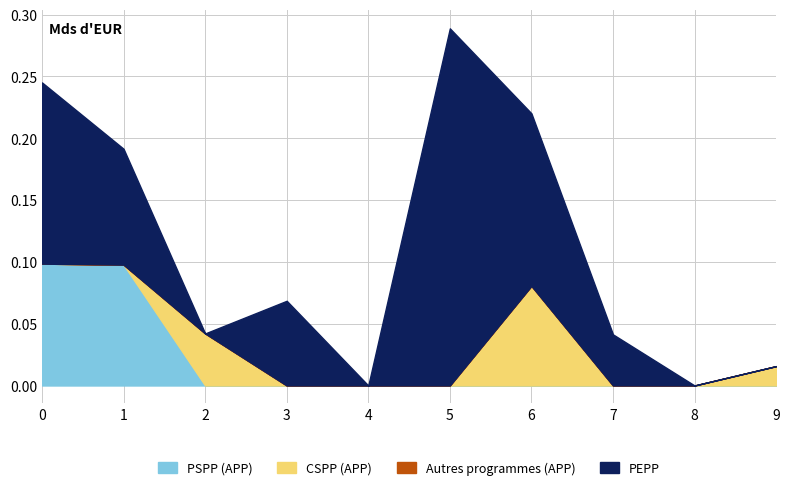

Rank the categories by CSPP (APP) value from highest to lowest.

6, 2, 9, 0, 1, 3, 4, 5, 7, 8